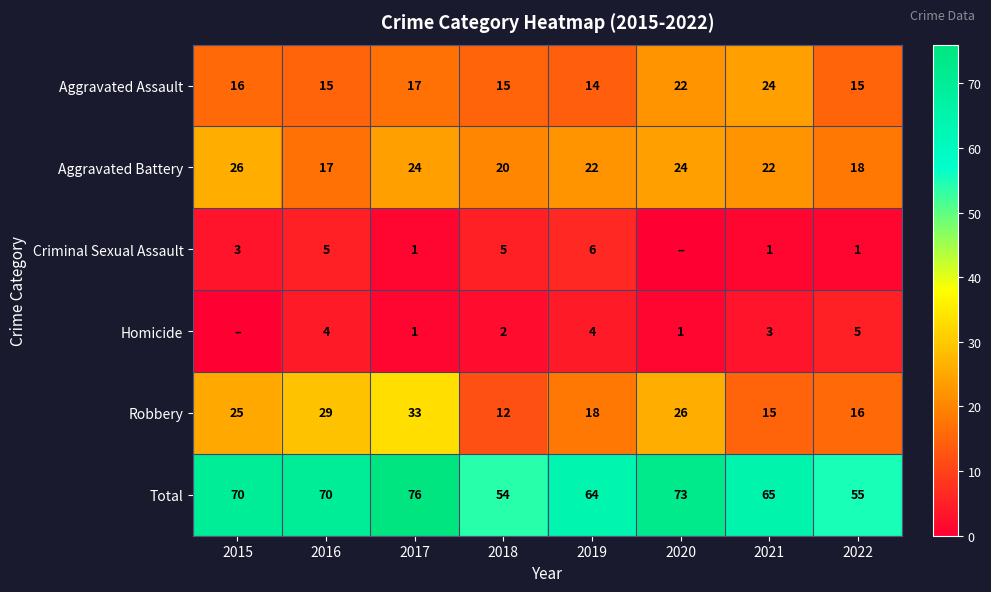

What is the spread (max minus min) of values at 2017?

75